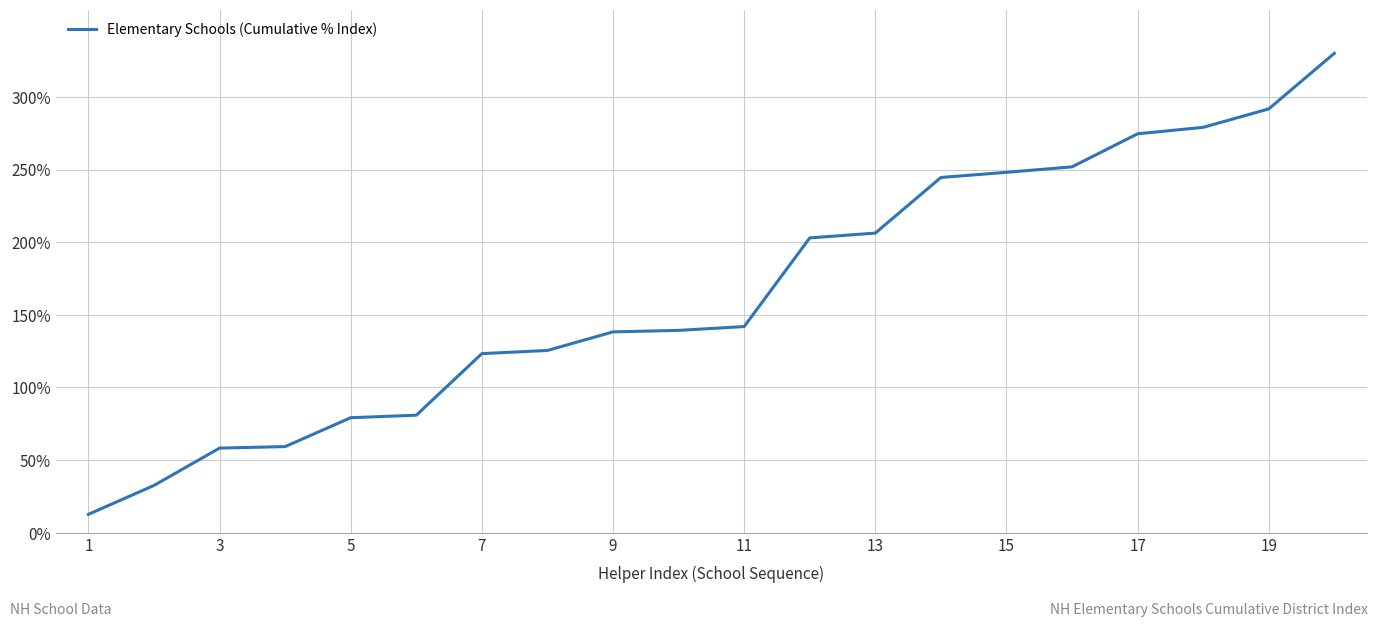

What is the difference between the maximum and minimum values?

317.3